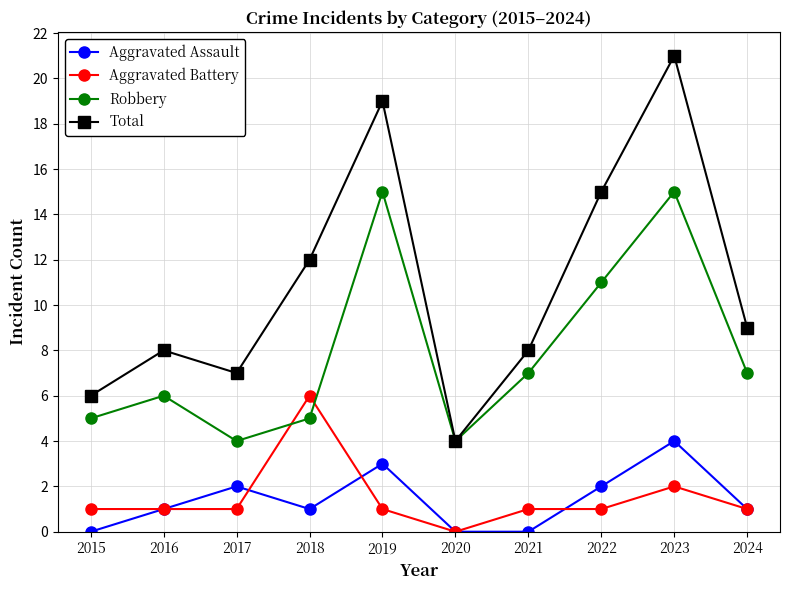

What is the sum of the Robbery values at 2023 and 2017?

19